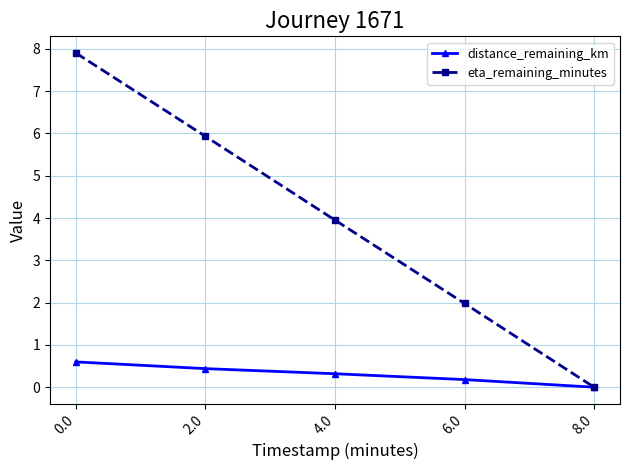

Reading left to right, what are all the values shown in this chart?

distance_remaining_km: 0.6	0.4	0.3	0.2	0.0
eta_remaining_minutes: 7.9	5.9	4.0	2.0	0.0